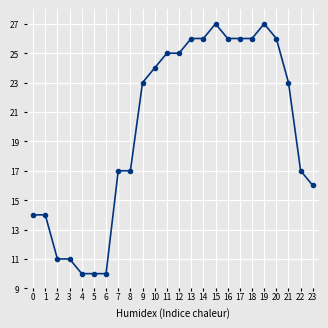

Read the value at 7, to the nearest 10.

20